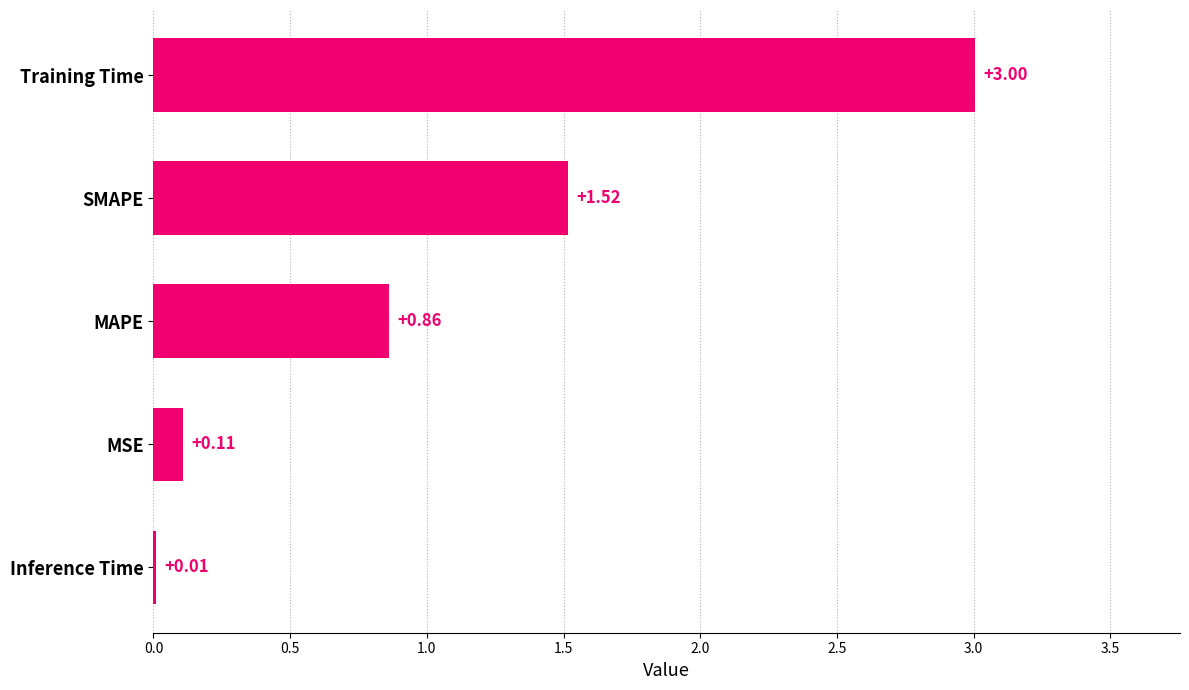

Which has a higher value, Inference Time or MAPE?

MAPE